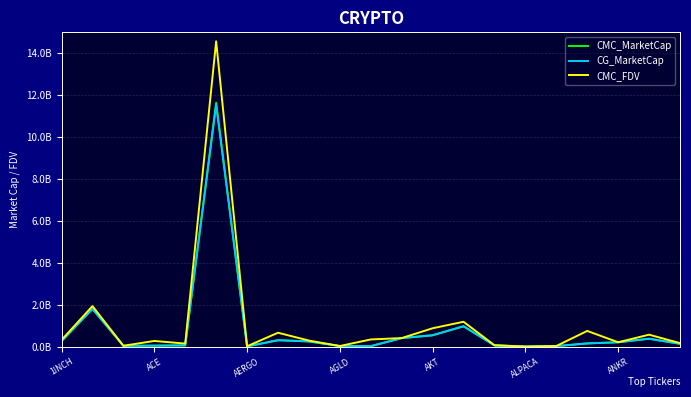

Does the chart display data point markers on the line(s)?

No